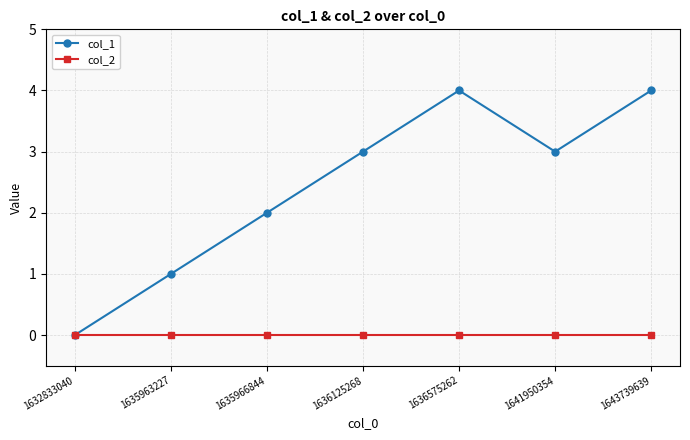

Is the value of col_1 at 1636125268 greater than the value of col_2 at 1636125268?

Yes